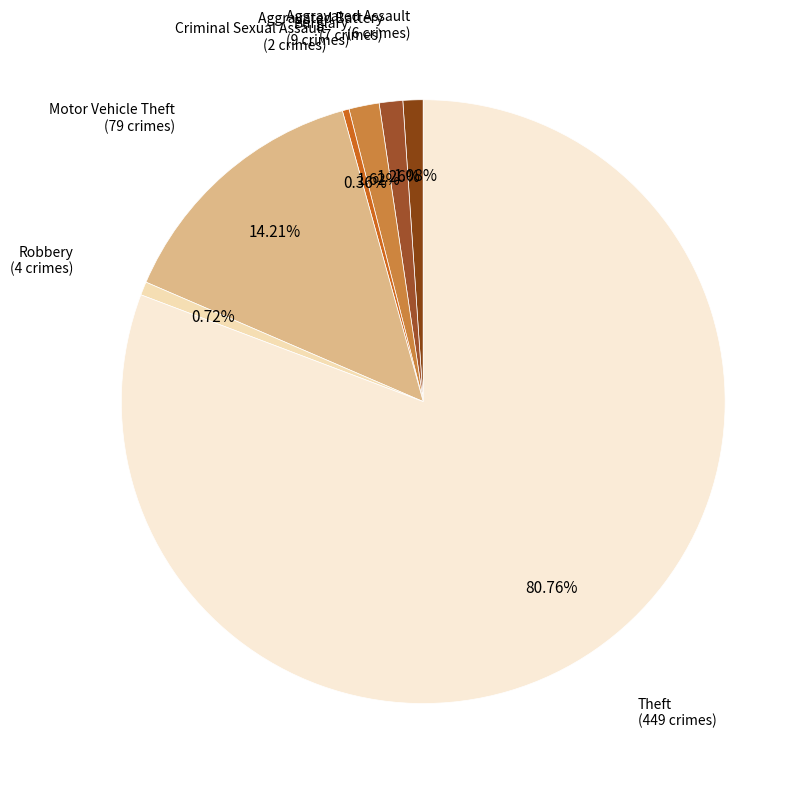

Rank the categories by value from lowest to highest.

Criminal Sexual Assault, Robbery, Aggravated Assault, Aggravated Battery, Burglary, Motor Vehicle Theft, Theft